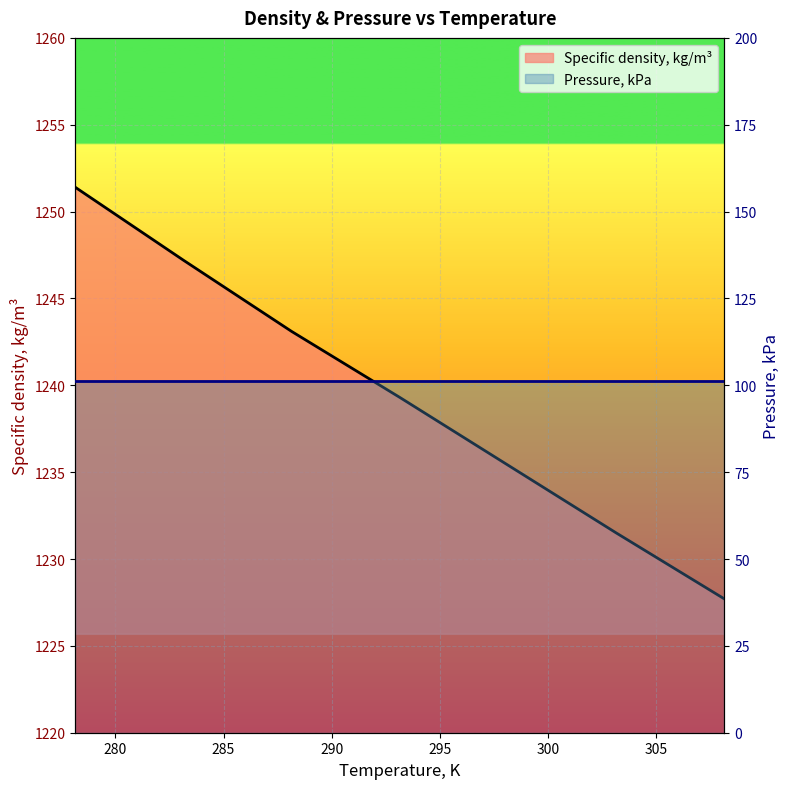

Rank the categories by value from lowest to highest.

308.15, 303.15, 298.15, 293.15, 288.15, 283.15, 278.15